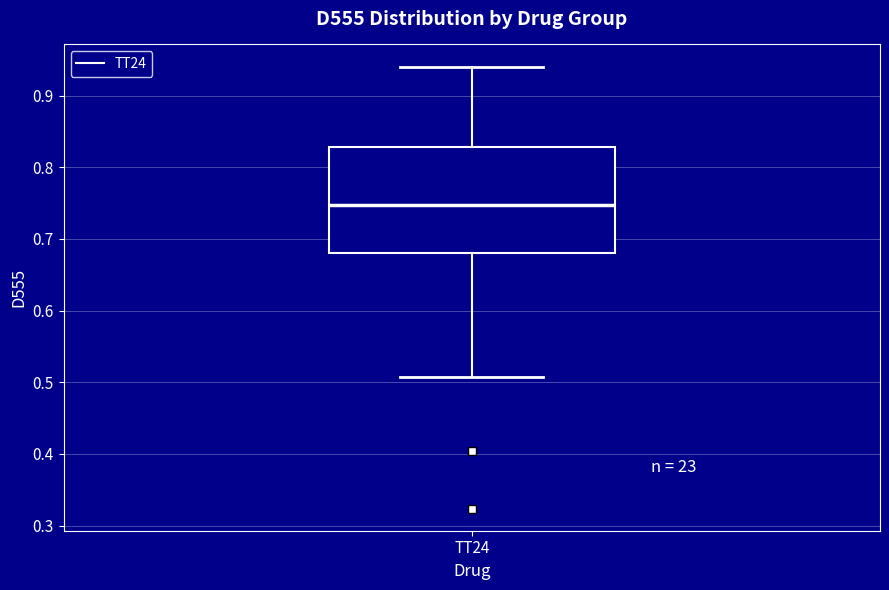

Read this box plot against the y-axis: the position of the median line, the range covered by the box, and the ends of both whiskers. The values are not printed on the chart, so give them approximately, as read against the axis.

median 0.75, box 0.68 to 0.83, whiskers 0.51 to 0.94